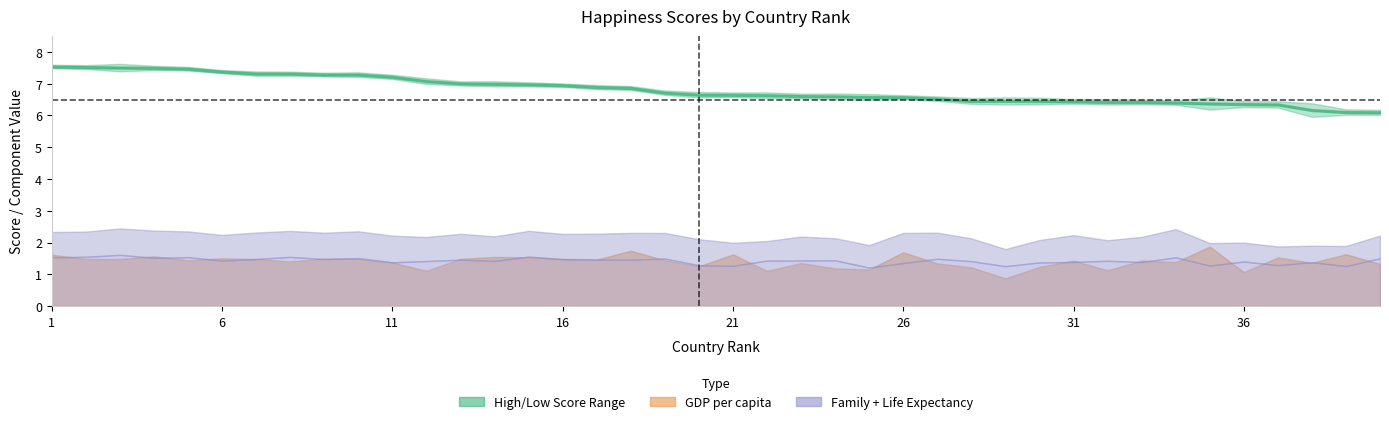

Reading left to right, list all the values displayed in this chart.

high: 1=7.6	2=7.6	3=7.6	4=7.6	5=7.5	6=7.4	7=7.4	8=7.4	9=7.3	10=7.4	11=7.3	12=7.2	13=7.1	14=7.1	15=7.0	16=7.0	17=7.0	18=6.9	19=6.8	20=6.7	21=6.7	22=6.7	23=6.7	24=6.7	25=6.7	26=6.6	27=6.6	28=6.5	29=6.6	30=6.6	31=6.5	32=6.5	33=6.5	34=6.5	35=6.6	36=6.5	37=6.4	38=6.4	39=6.2	40=6.2
low: 1=7.5	2=7.5	3=7.4	4=7.4	5=7.4	6=7.3	7=7.2	8=7.2	9=7.2	10=7.2	11=7.1	12=7.0	13=6.9	14=6.9	15=6.9	16=6.9	17=6.8	18=6.8	19=6.6	20=6.6	21=6.6	22=6.5	23=6.5	24=6.5	25=6.5	26=6.5	27=6.5	28=6.4	29=6.3	30=6.3	31=6.4	32=6.3	33=6.3	34=6.3	35=6.2	36=6.3	37=6.2	38=6.0	39=6.0	40=6.0
gdp: 1=1.6	2=1.5	3=1.5	4=1.6	5=1.4	6=1.5	7=1.5	8=1.4	9=1.5	10=1.5	11=1.4	12=1.1	13=1.5	14=1.5	15=1.5	16=1.5	17=1.5	18=1.7	19=1.4	20=1.3	21=1.6	22=1.1	23=1.4	24=1.2	25=1.2	26=1.7	27=1.3	28=1.2	29=0.9	30=1.2	31=1.4	32=1.1	33=1.4	34=1.4	35=1.9	36=1.1	37=1.5	38=1.4	39=1.6	40=1.3
family: 1=1.5	2=1.6	3=1.6	4=1.5	5=1.5	6=1.4	7=1.5	8=1.5	9=1.5	10=1.5	11=1.4	12=1.4	13=1.5	14=1.4	15=1.6	16=1.5	17=1.5	18=1.5	19=1.5	20=1.3	21=1.3	22=1.4	23=1.4	24=1.4	25=1.2	26=1.4	27=1.5	28=1.4	29=1.3	30=1.4	31=1.4	32=1.4	33=1.4	34=1.5	35=1.3	36=1.4	37=1.3	38=1.4	39=1.3	40=1.5
lifexp: 1=0.8	2=0.8	3=0.8	4=0.9	5=0.8	6=0.8	7=0.8	8=0.8	9=0.8	10=0.8	11=0.8	12=0.8	13=0.8	14=0.8	15=0.8	16=0.8	17=0.8	18=0.8	19=0.8	20=0.8	21=0.7	22=0.6	23=0.8	24=0.7	25=0.7	26=0.9	27=0.8	28=0.7	29=0.5	30=0.7	31=0.8	32=0.6	33=0.8	34=0.9	35=0.7	36=0.6	37=0.6	38=0.5	39=0.6	40=0.7